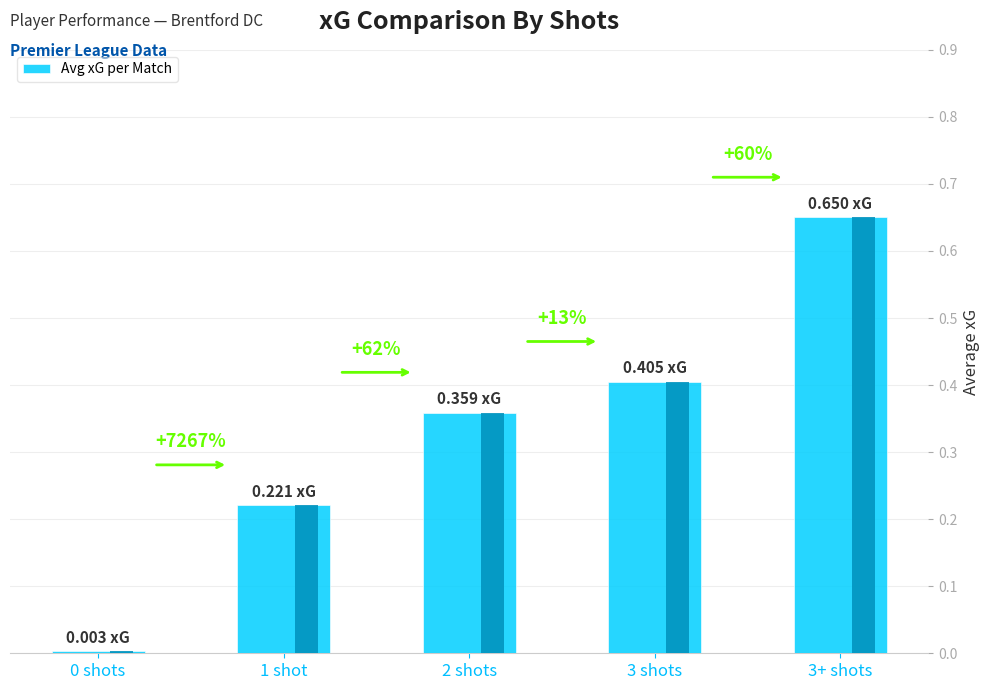

What is the difference between the second highest and minimum values?

0.4